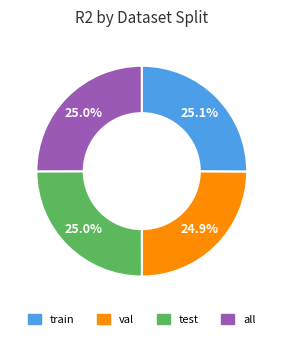

True or false: test accounts for 33% of the total.

False